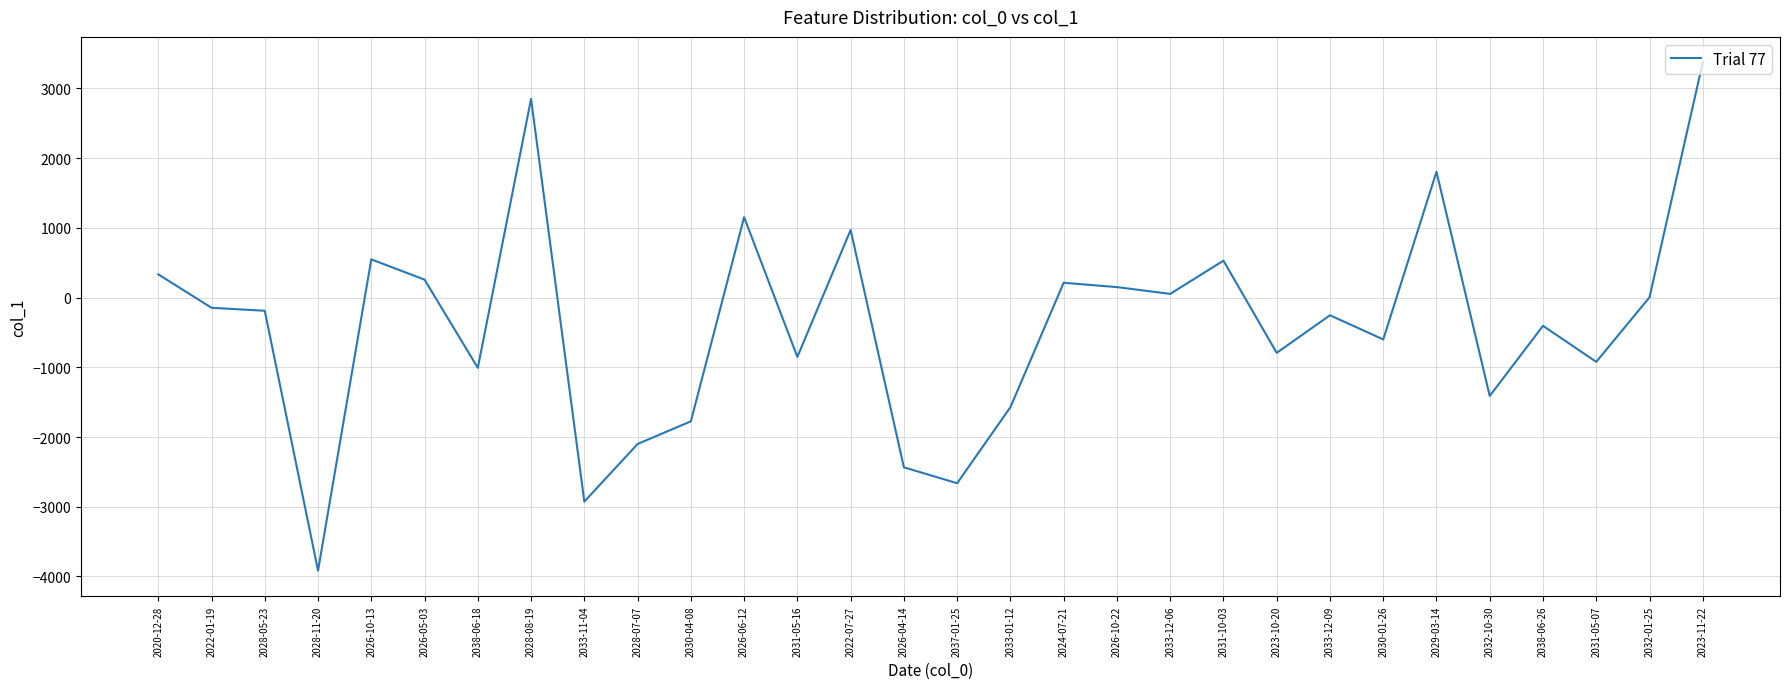

How many distinct data groups are displayed?

1